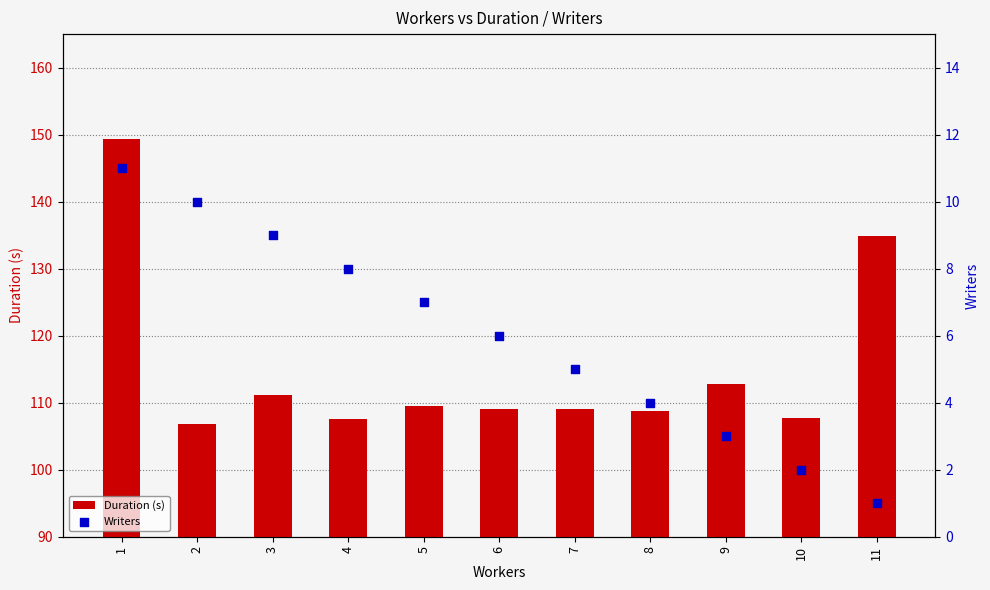

Which series contains the lowest Y value?

Writers